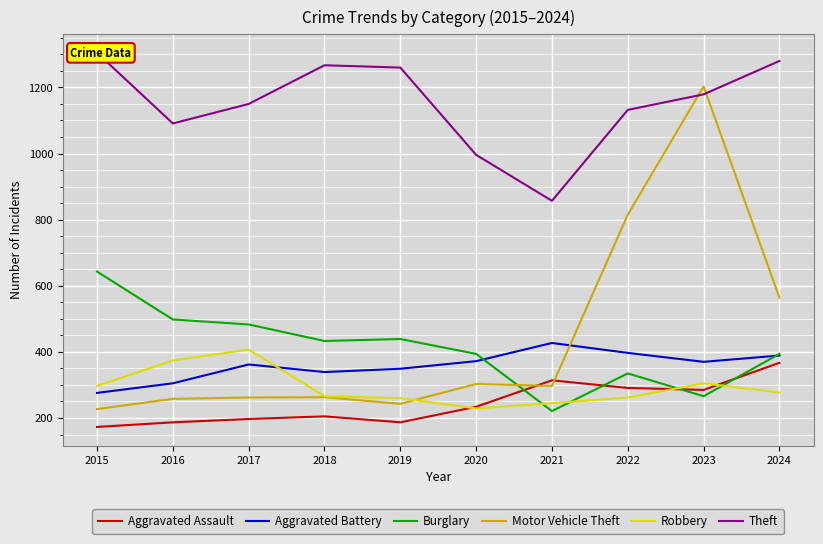

How many values in the Motor Vehicle Theft series exceed 297?

4